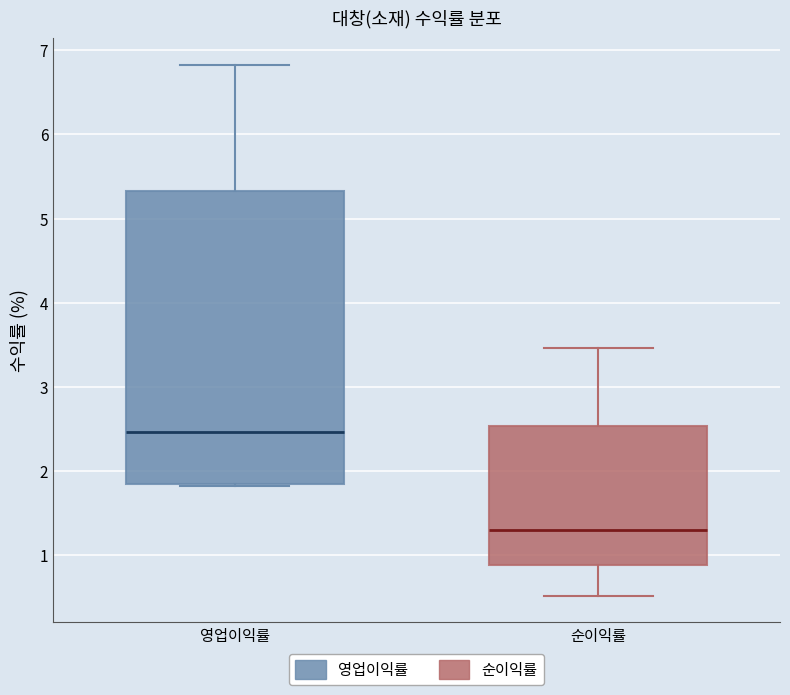

Reading left to right, read every box against the y-axis: the position of its median line, the range the box covers, and the ends of its whiskers. The values are not printed on the chart, so give them approximately, as read against the axis.

영업이익률: median 2.5, box 1.8 to 5.3, whiskers 1.8 to 6.8
순이익률: median 1.3, box 0.9 to 2.5, whiskers 0.5 to 3.5